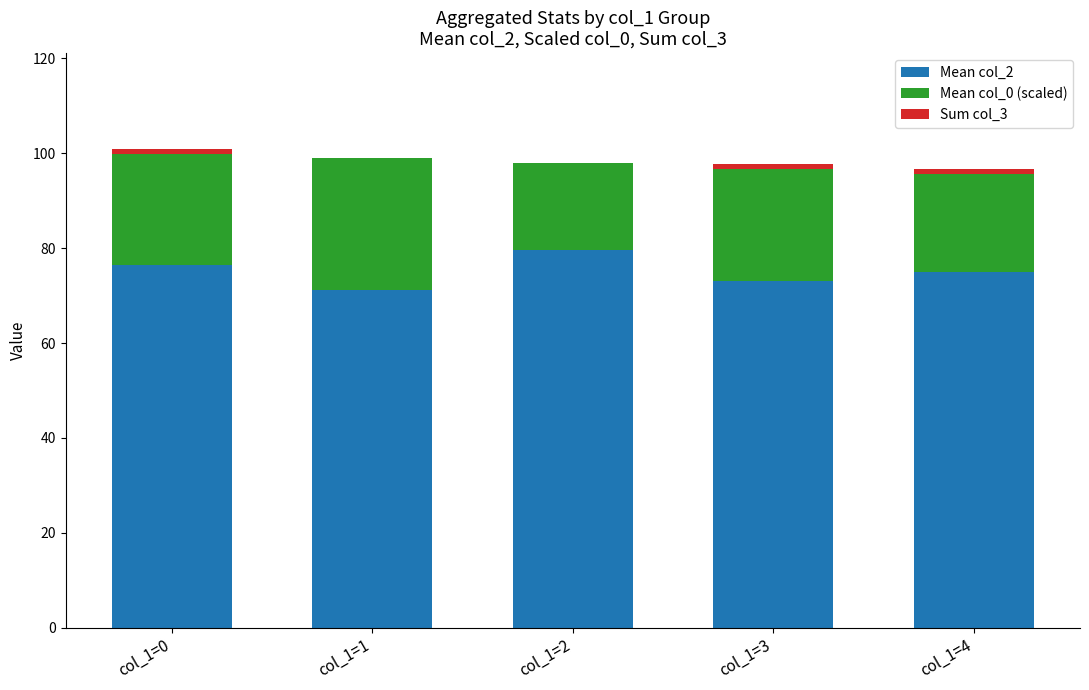

The value of Sum col_3 at col_1=3 is 1.0. True or false?

True